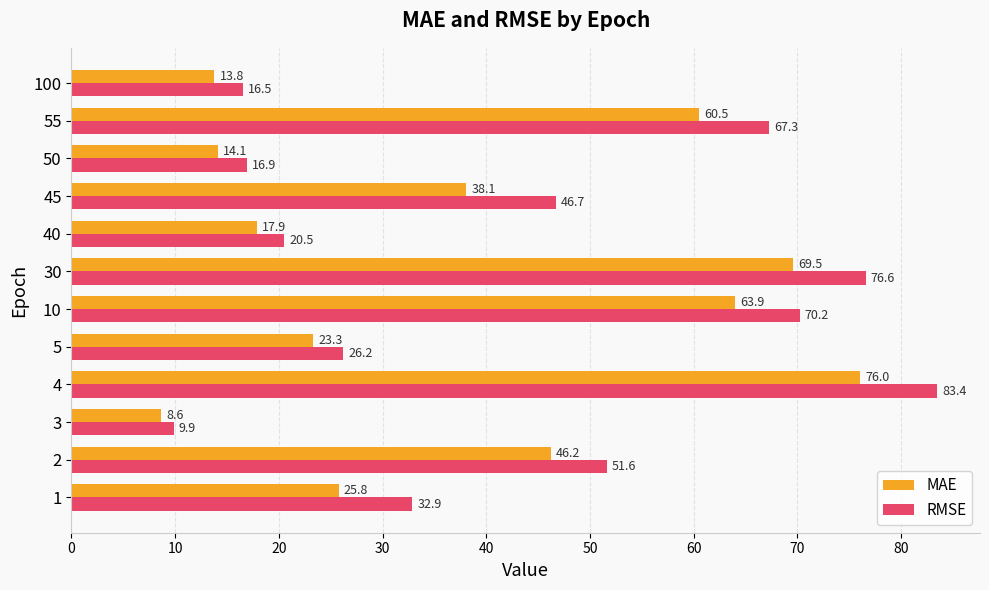

The value of RMSE at 55 is 67.3. True or false?

True